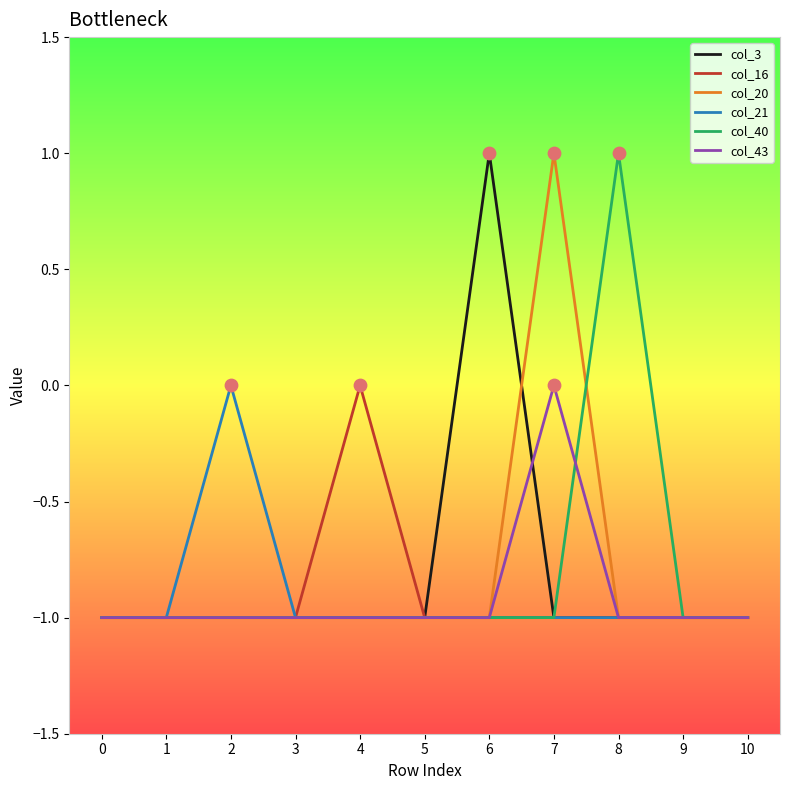

Between 3 and 8, which series saw the biggest shift?

col_40